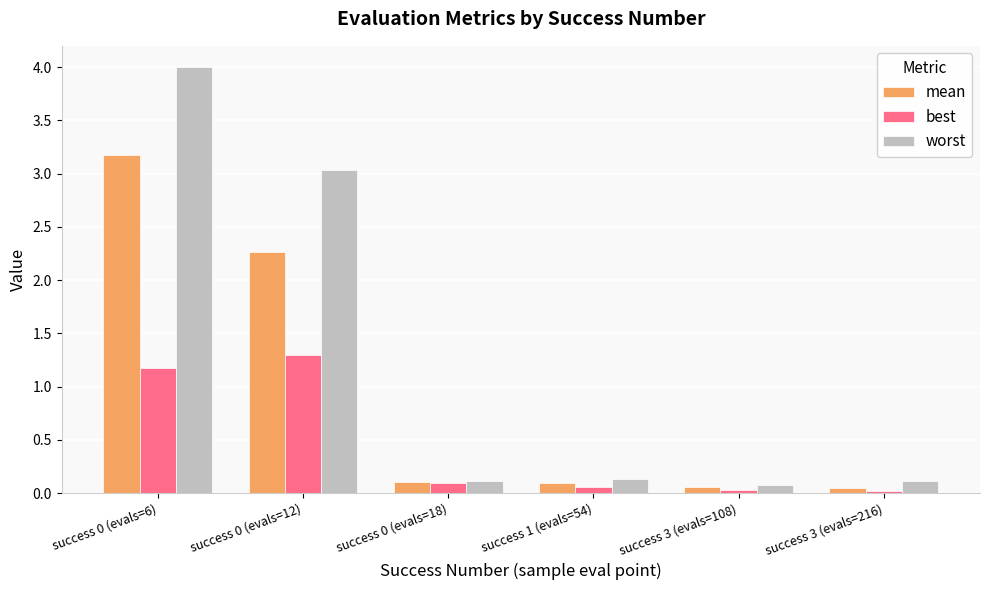

List the series in order of their overall mean, lowest first.

best, mean, worst